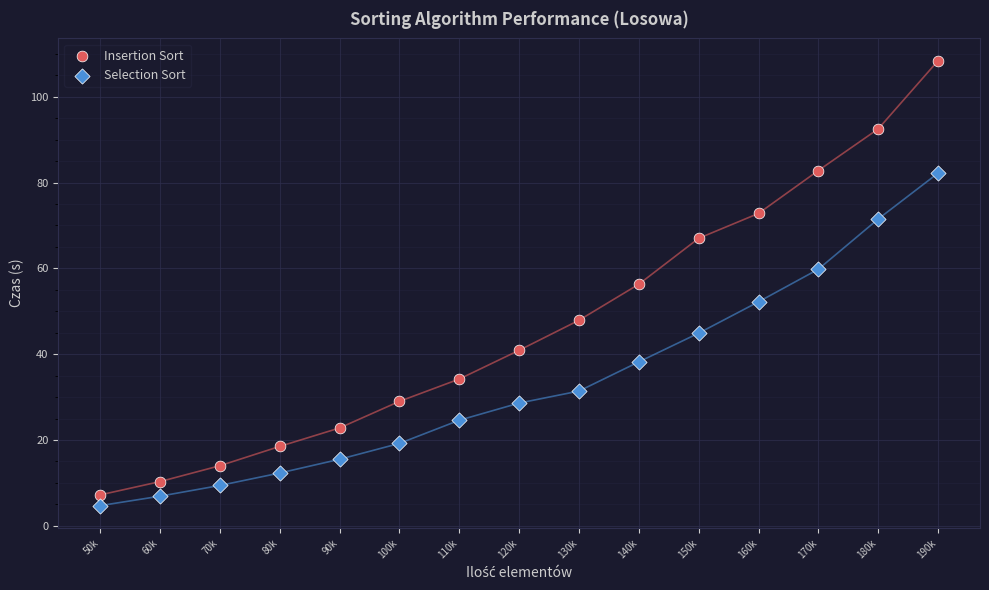

Which series has the largest Y range (max minus min)?

Insertion Sort